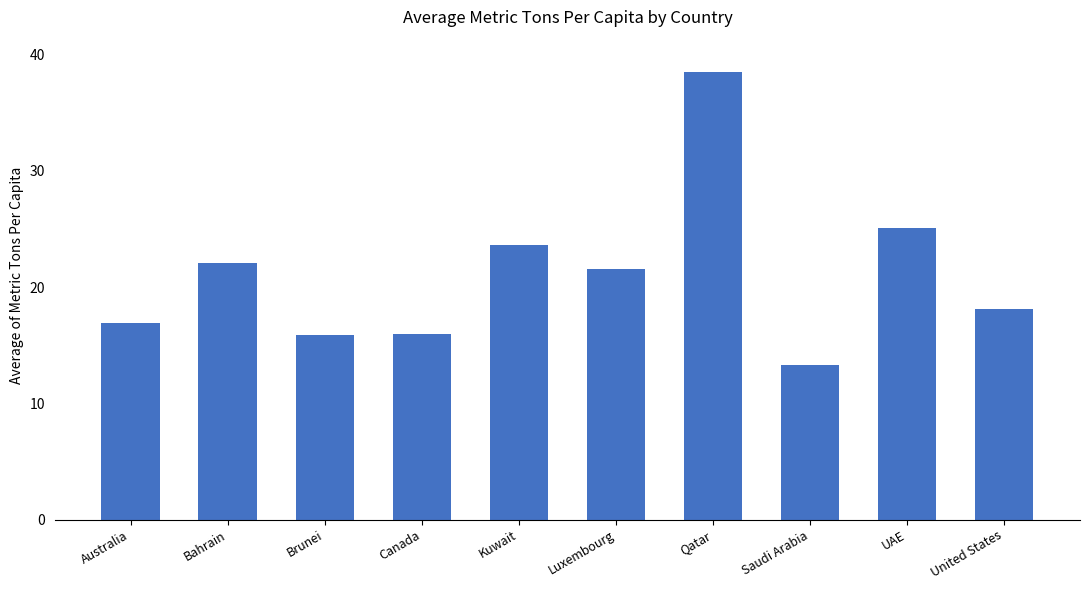

What is the minimum value shown in the chart?

13.3